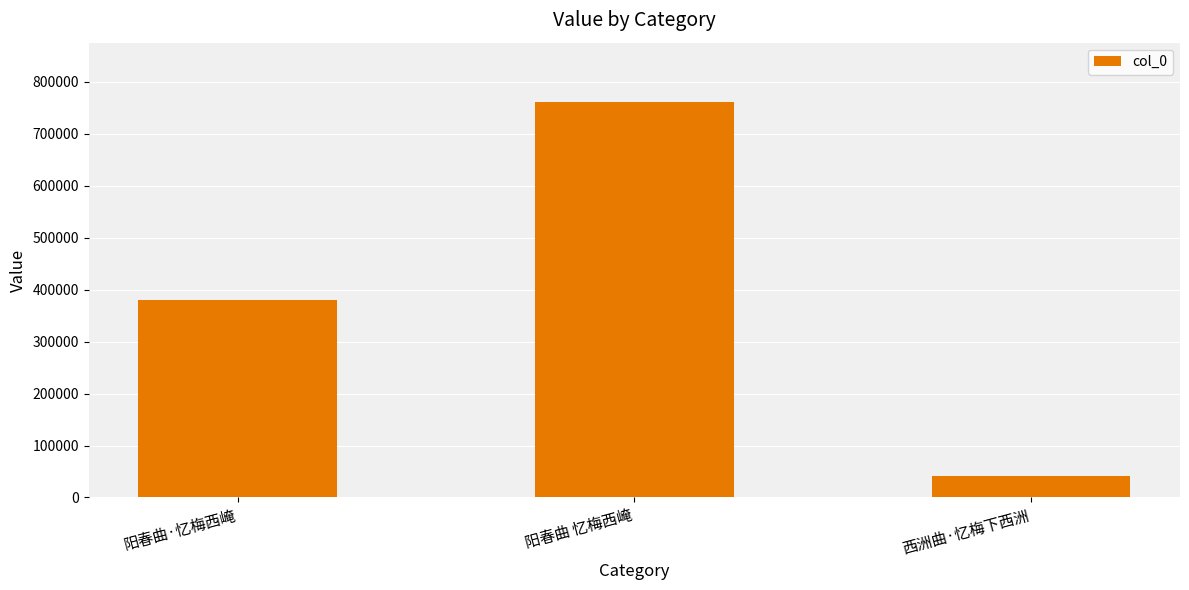

The chart shows a value of 380793 at 阳春曲·忆梅西崦. True or false?

True